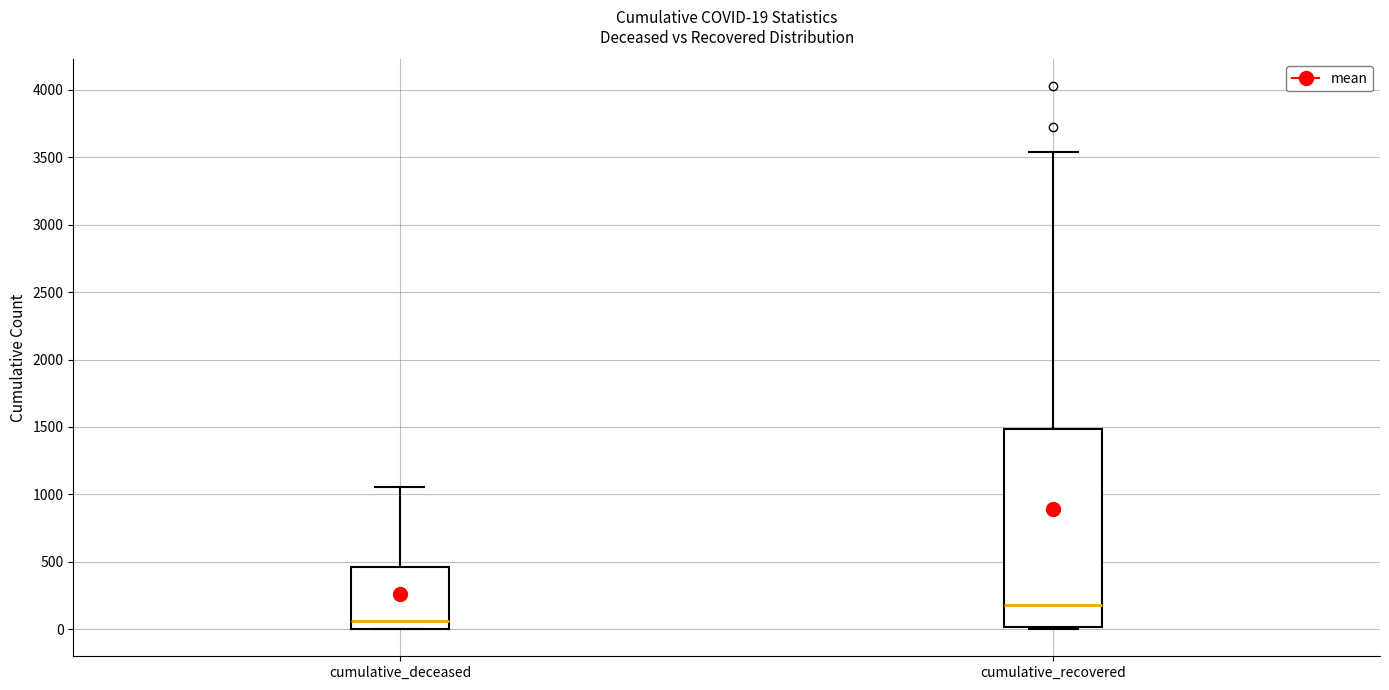

Which box is the tallest, from its lower edge to its upper edge?

cumulative_recovered